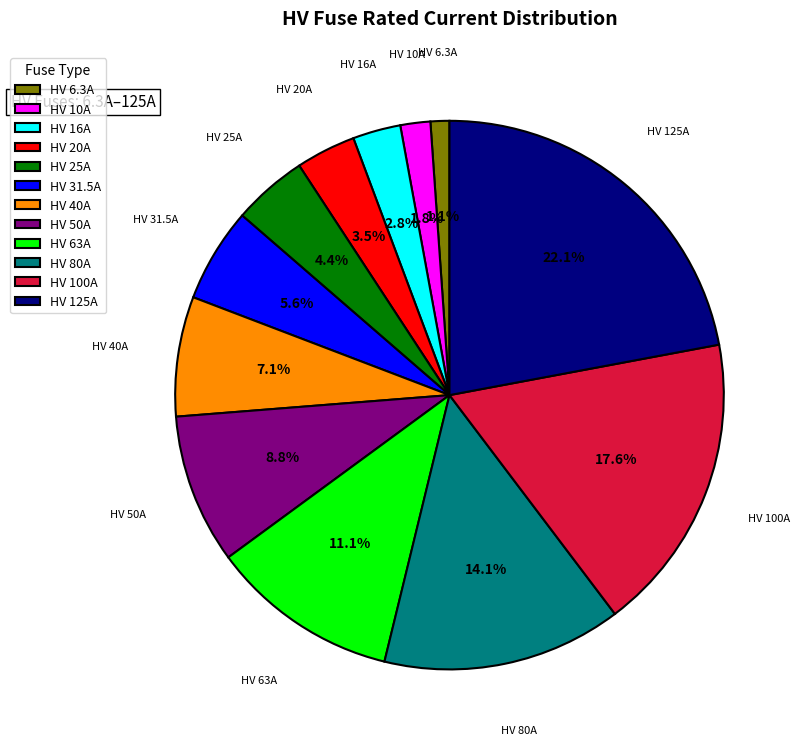

Is it true that HV 125A is 13% of the pie?

False